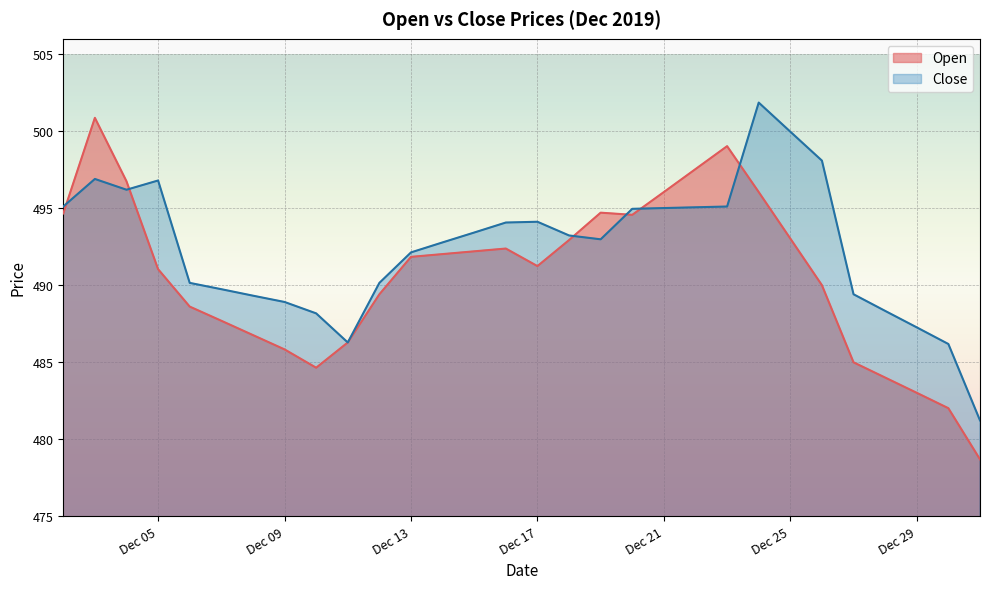

How many times do Open and Close cross each other?

6